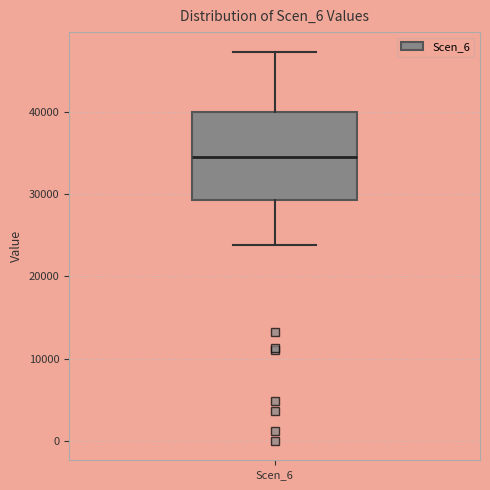

Read this box plot against the y-axis: the position of the median line, the range covered by the box, and the ends of both whiskers. The values are not printed on the chart, so give them approximately, as read against the axis.

median 34000, box 29000 to 40000, whiskers 24000 to 47000